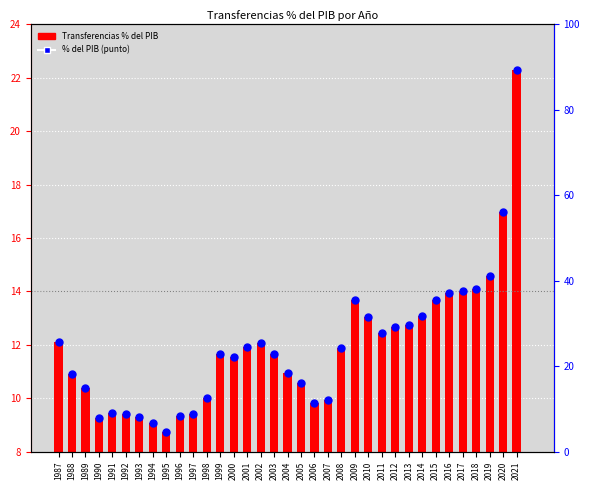

What are all the series names shown in the legend?

Transferencias % del PIB, % del PIB (punto)